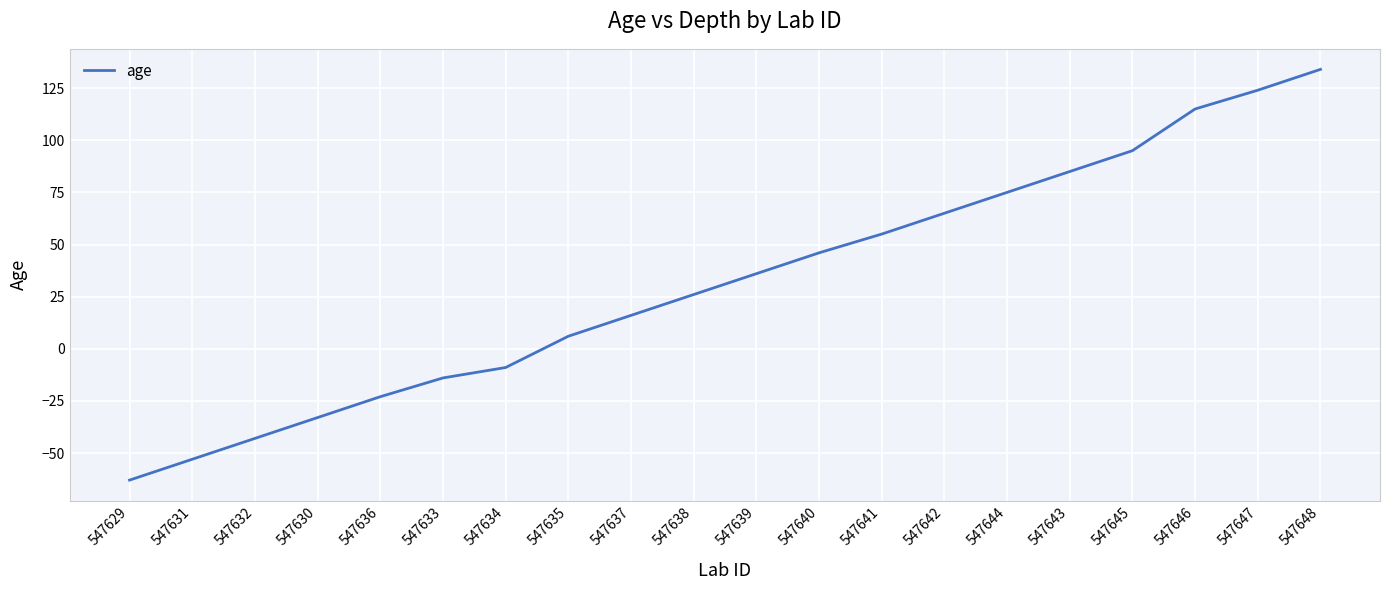

Rank the categories by value from lowest to highest.

547629, 547631, 547632, 547630, 547636, 547633, 547634, 547635, 547637, 547638, 547639, 547640, 547641, 547642, 547644, 547643, 547645, 547646, 547647, 547648